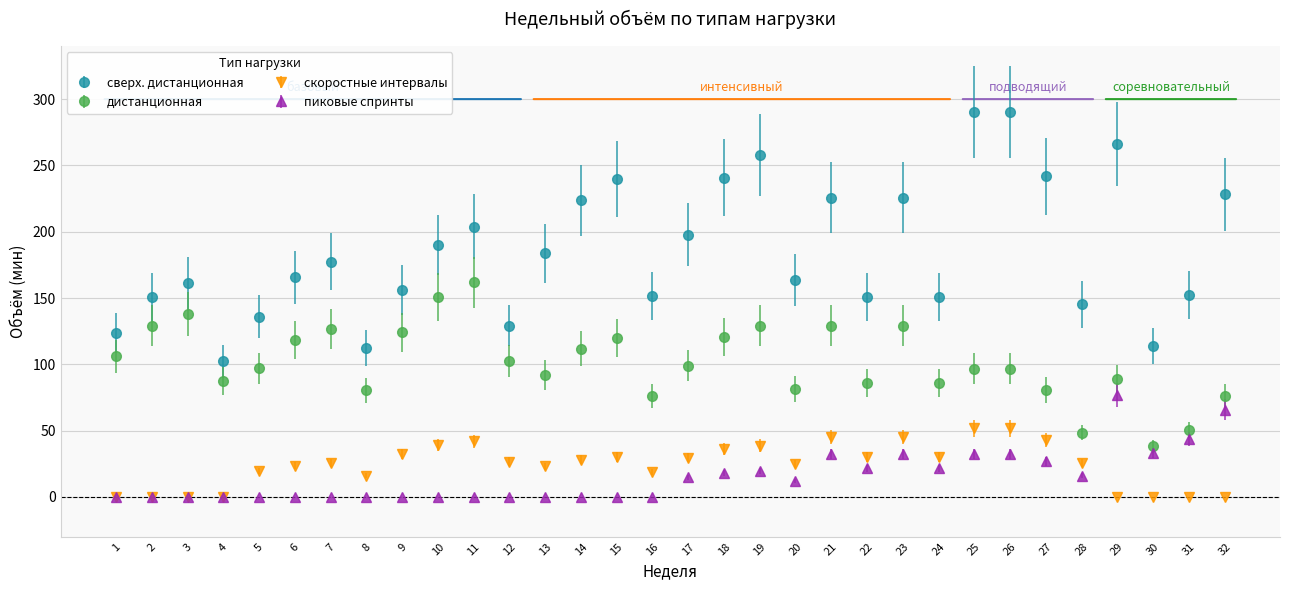

Is the value of скоростные интервалы at 15 greater than the value of дистанционная at 19?

No